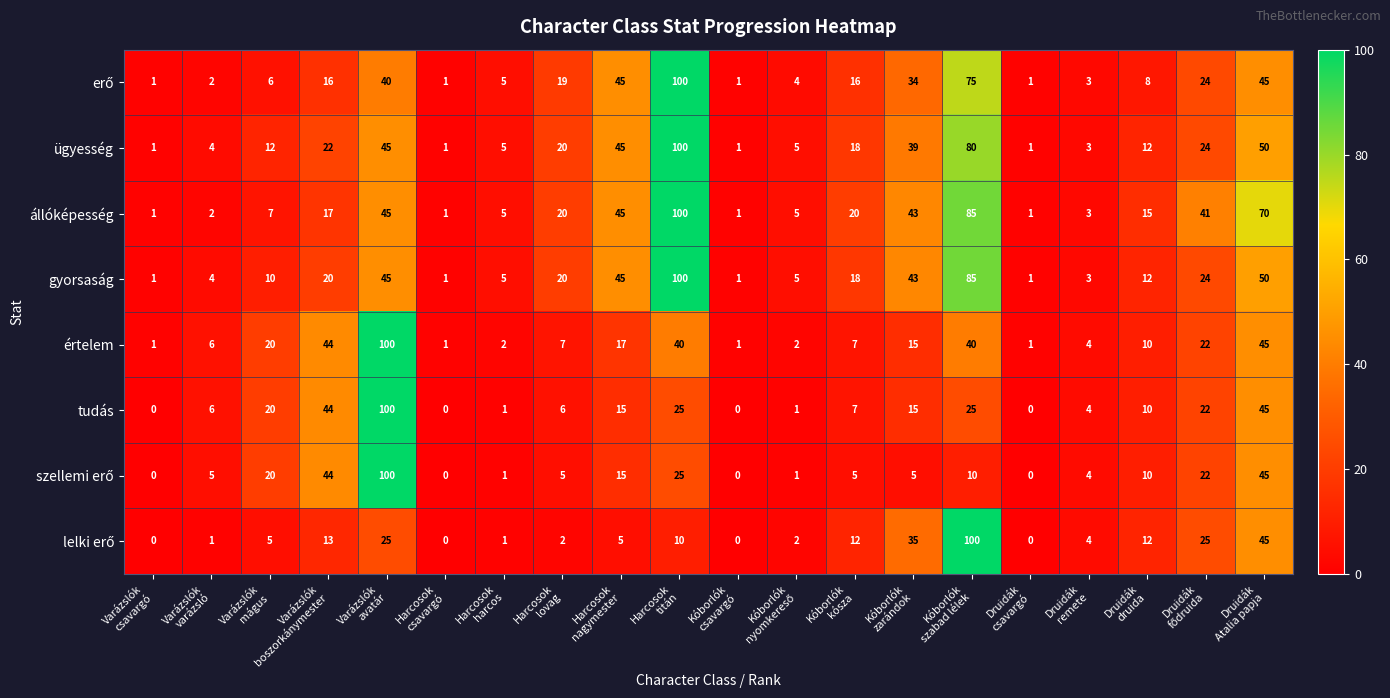

At how many categories does at least one series exceed 69?

4